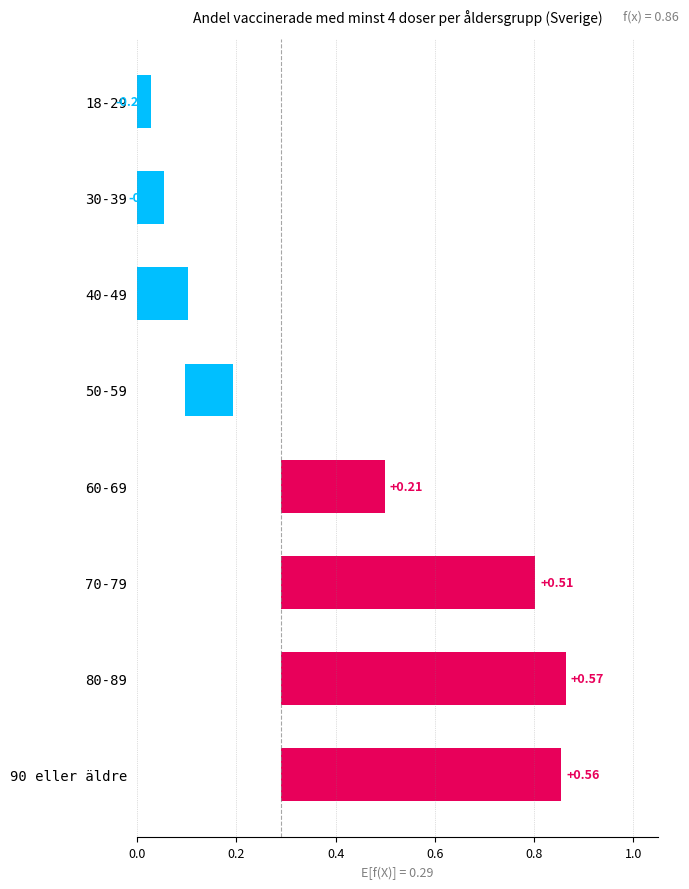

List the labels in order of value, largest first.

80-89, 90 eller äldre, 70-79, 60-69, 50-59, 40-49, 30-39, 18-29